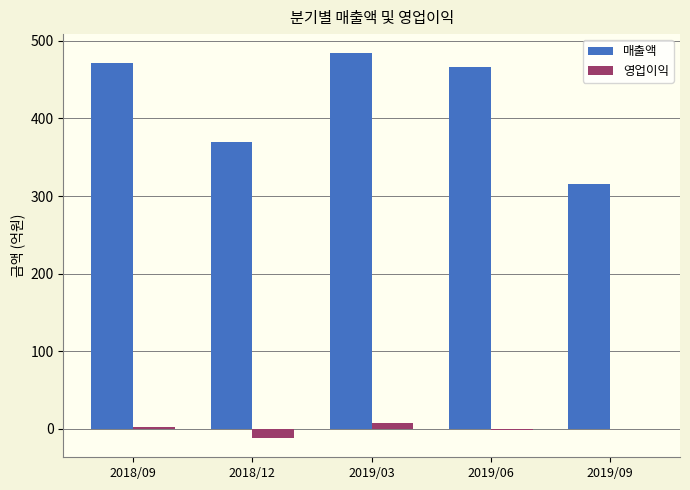

Which series has the largest total across all categories?

매출액